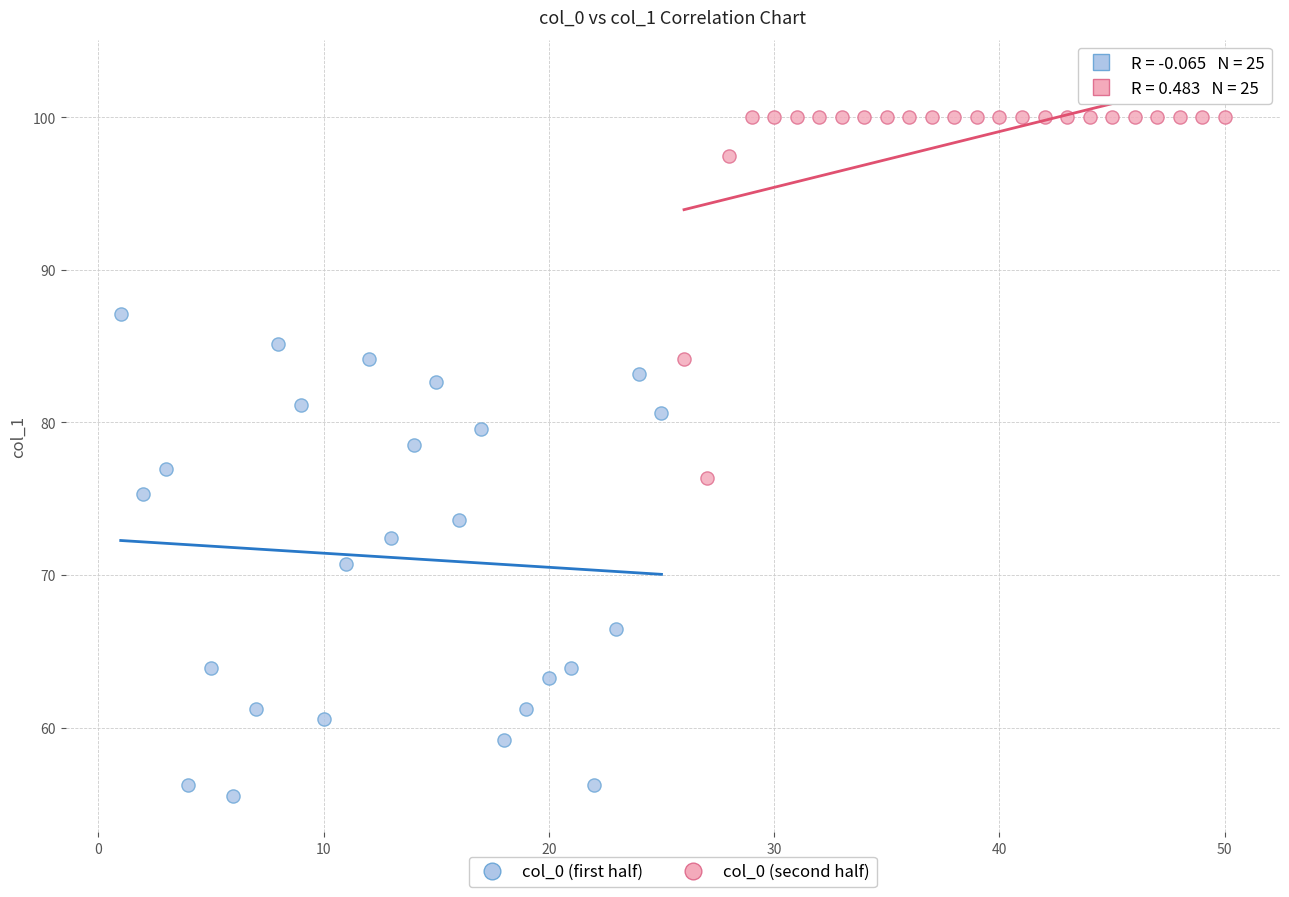

What are all the series names shown in the legend?

col_0 (first half), col_0 (second half)